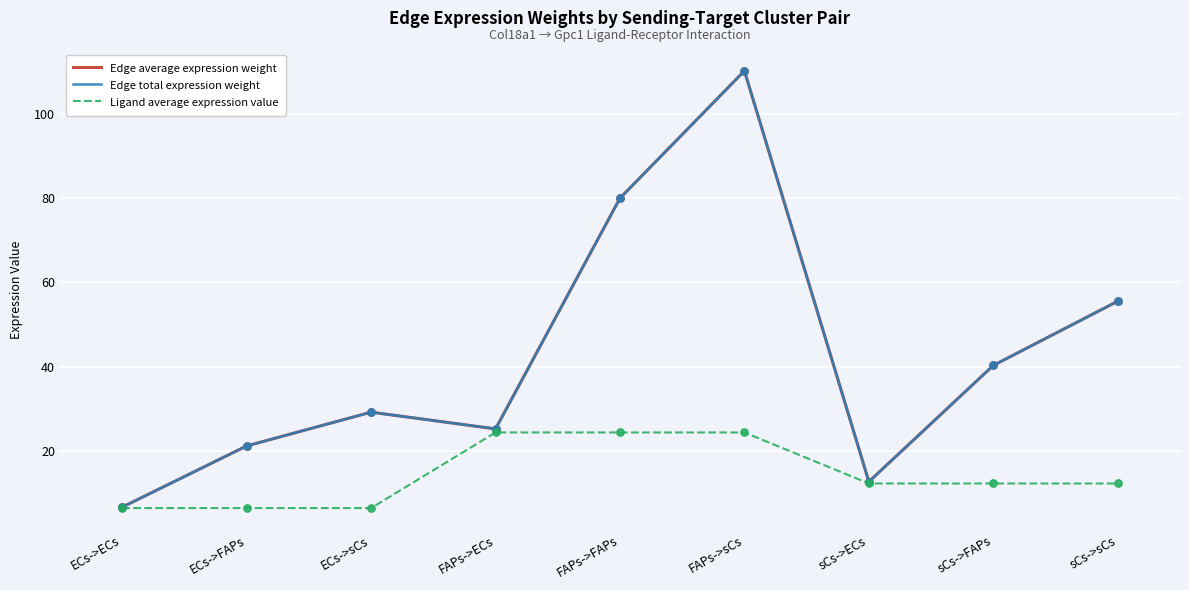

Is the value of Edge average expression weight at ECs->sCs greater than the value of Ligand average expression value at sCs->ECs?

Yes